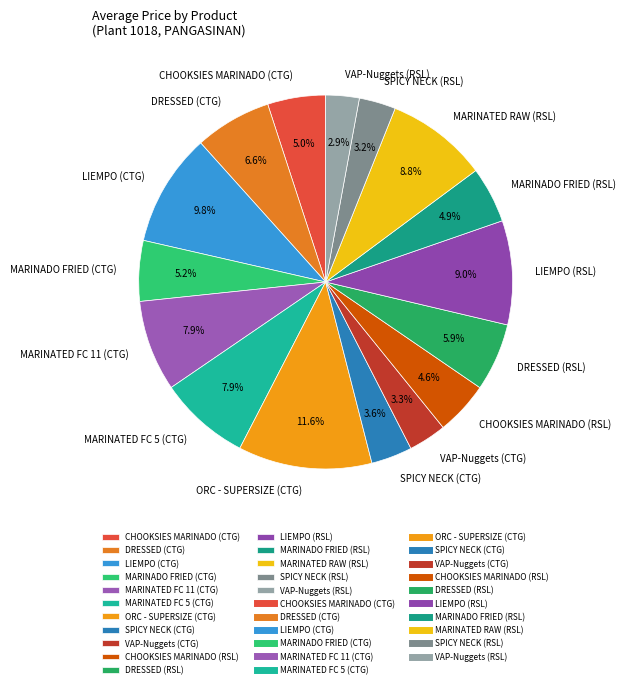

What percentage do VAP-Nuggets (RSL) and LIEMPO (RSL) together represent?

11.9%